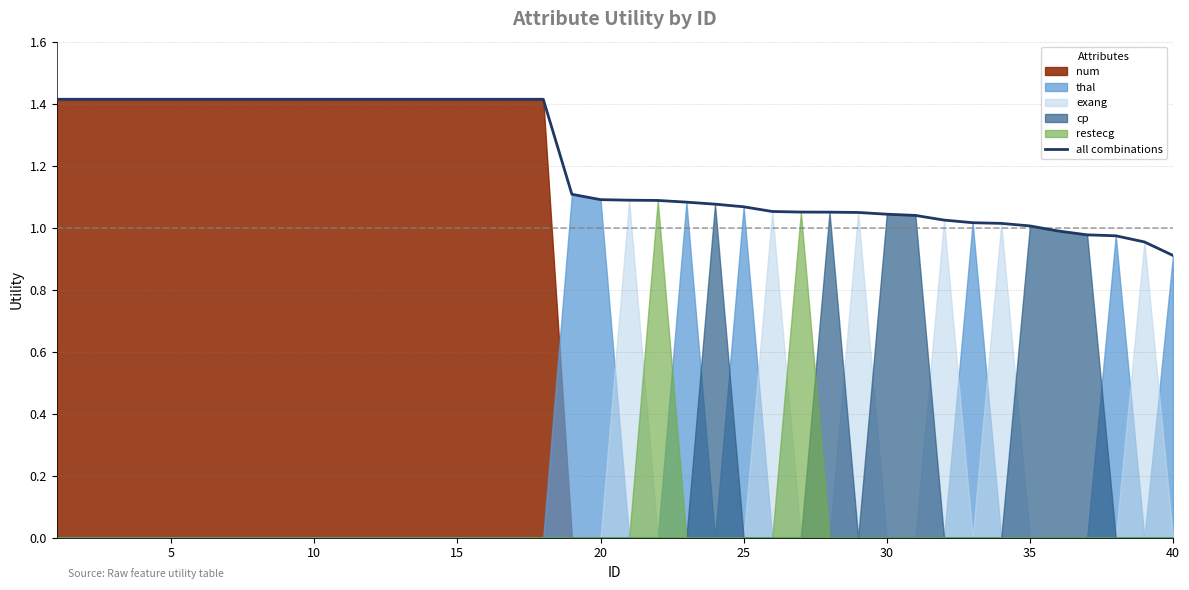

At which label does all combinations reach its minimum?

40